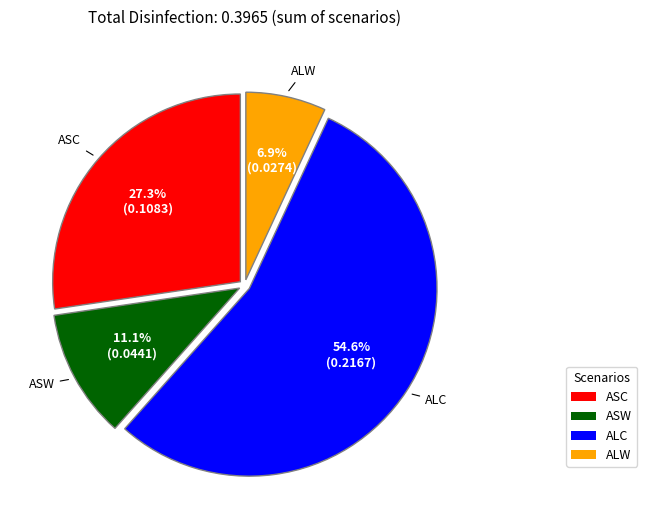

What percentage is the ALC slice, to the nearest percent?

55%